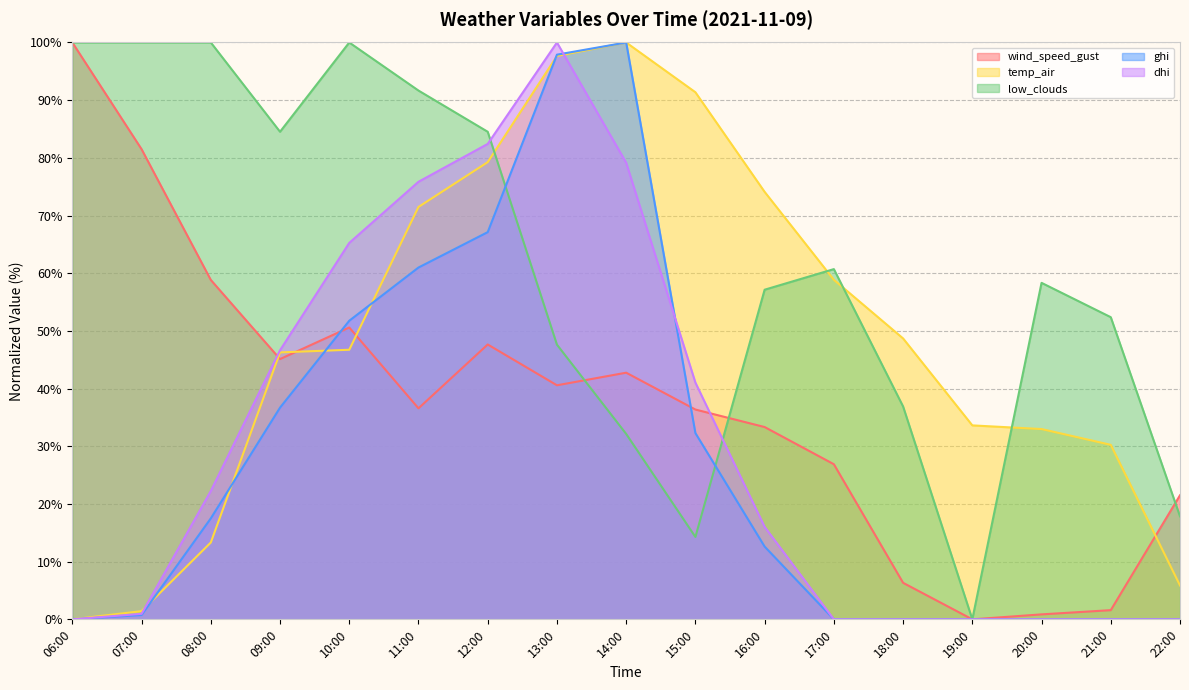

What is the difference between the maximum and minimum values in the dhi series?

100.0